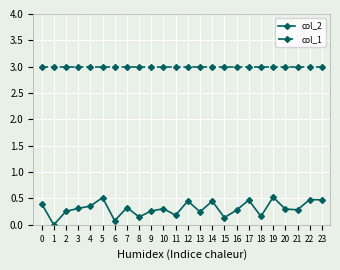

What are all the series names shown in the legend?

col_2, col_1